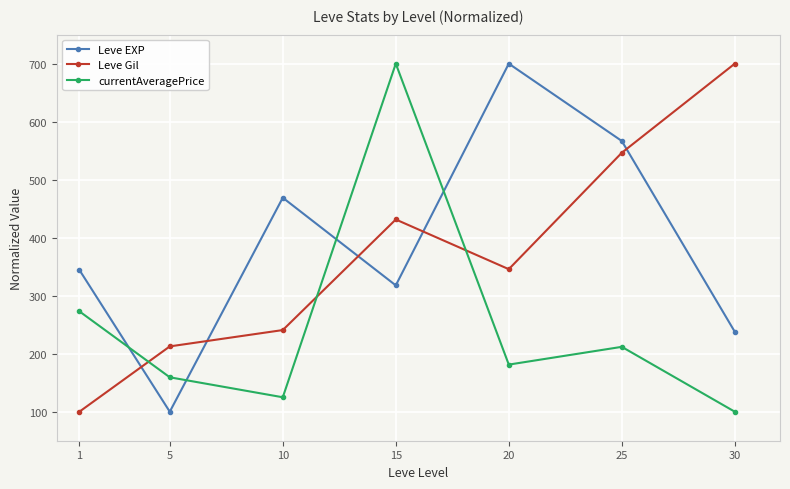

At which category does Leve Gil reach its first local peak?

15